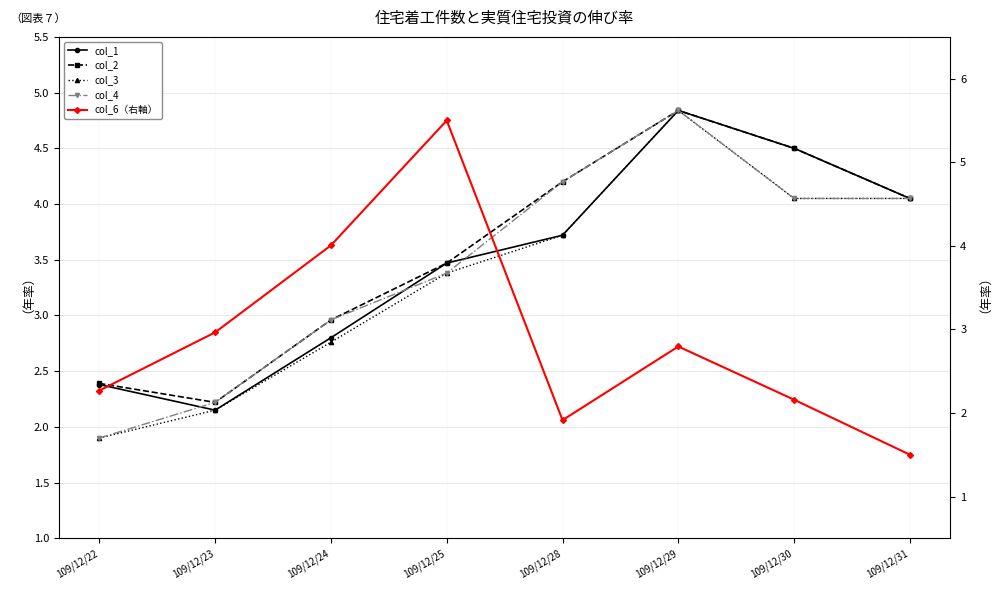

How many lines are shown in the chart?

5